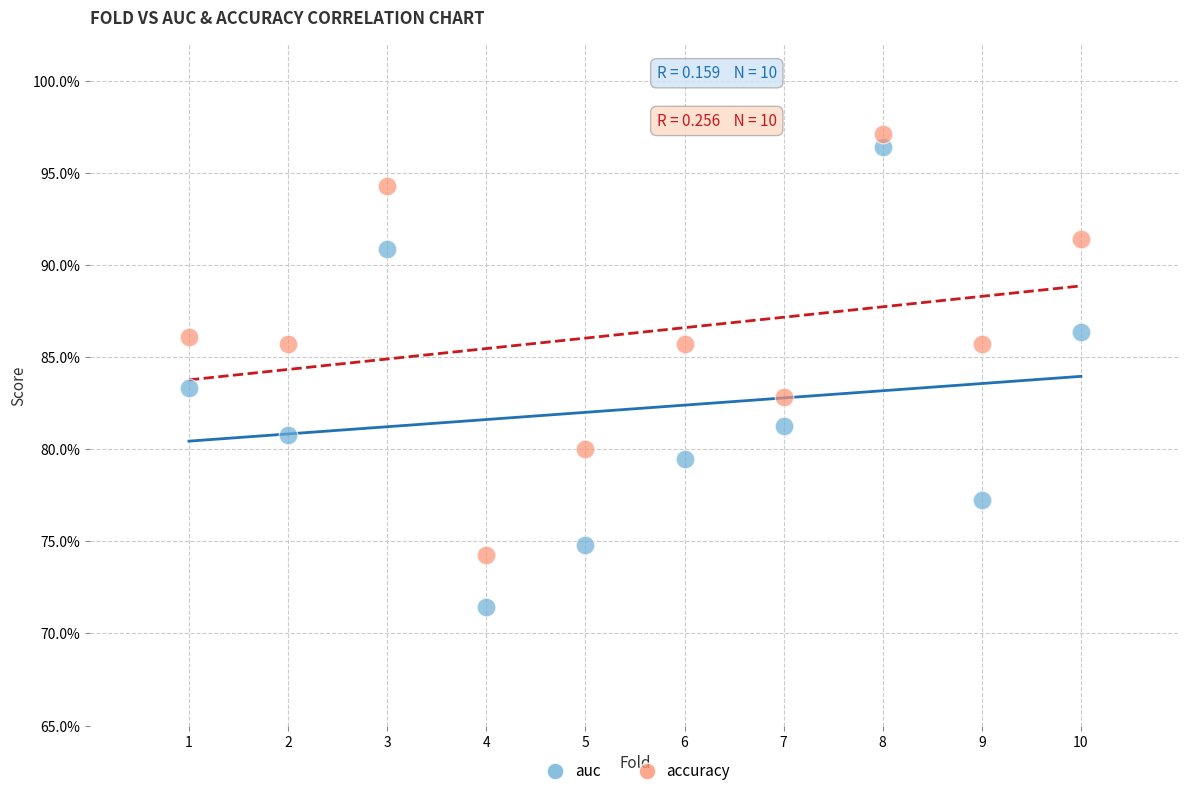

What are all the series names shown in the legend?

auc, accuracy